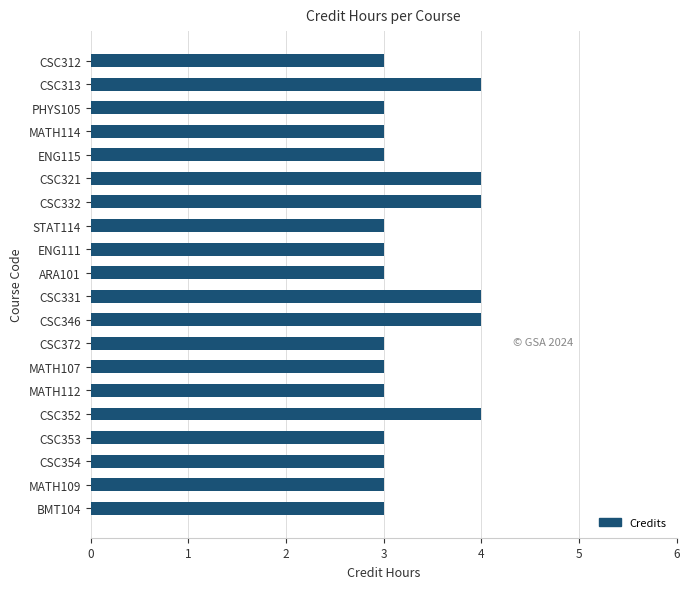

How many categories are shown in the chart?

20